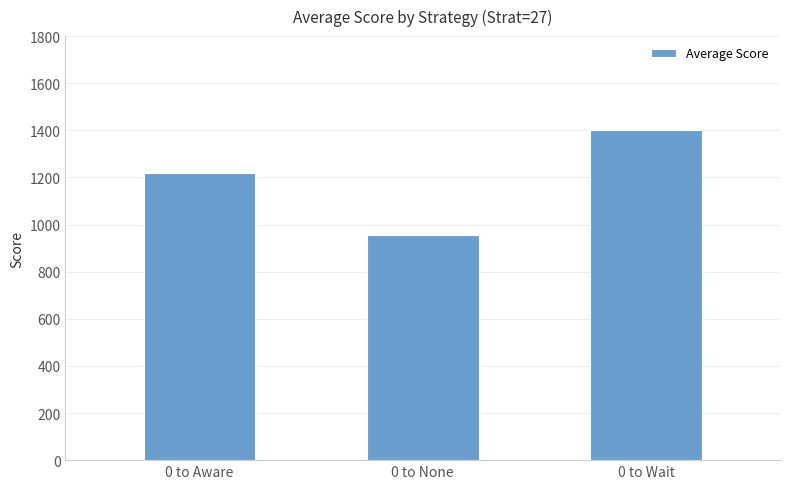

True or false: the data shows 957.8 at 0 to None.

True